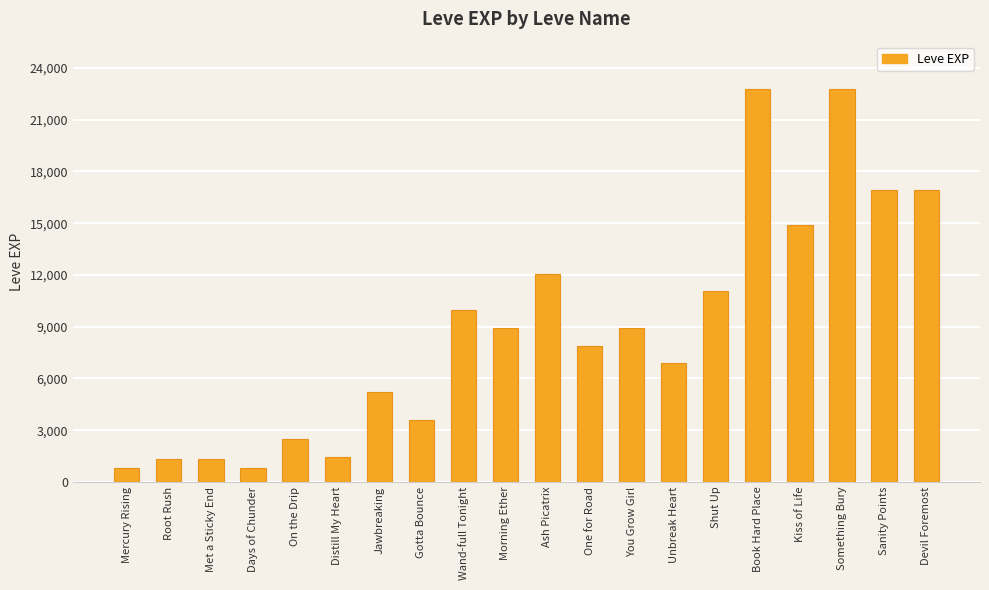

What is the sum of the values at Met a Sticky End and Kiss of Life?

16250